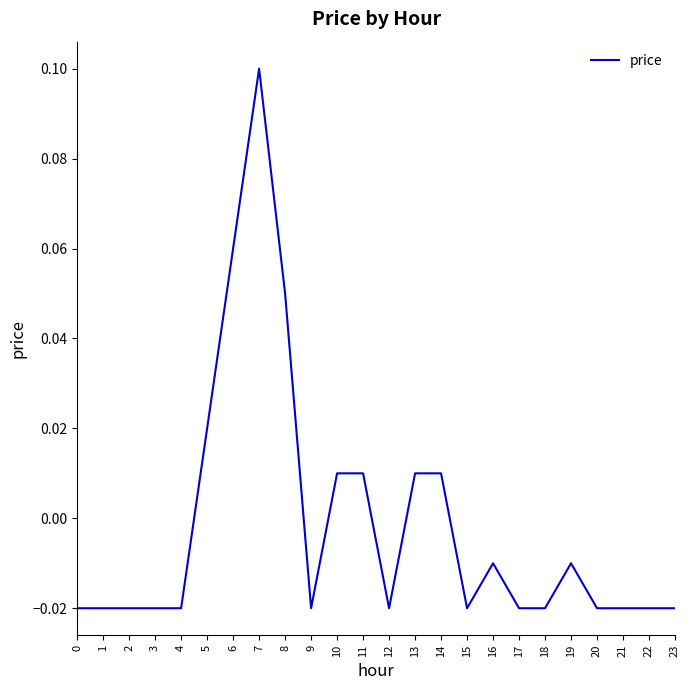

Which label corresponds to the largest value in the chart?

7